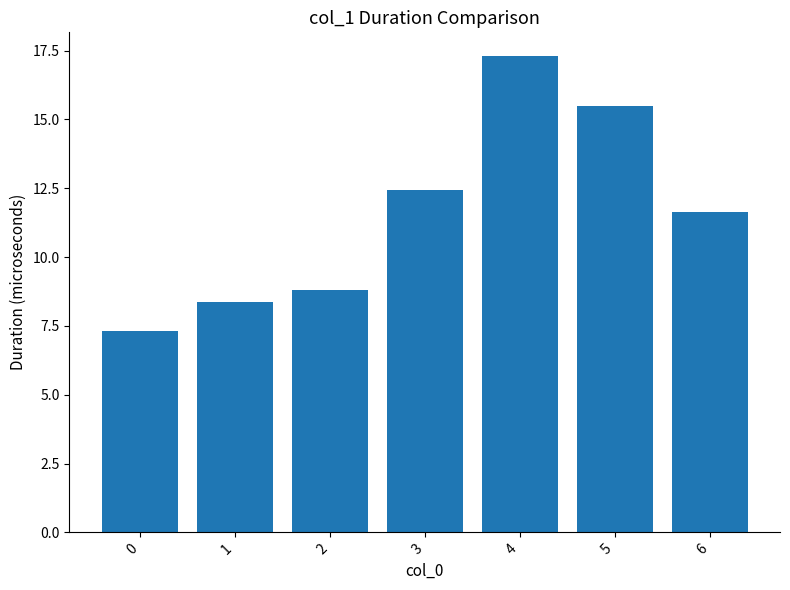

What is the value of the 2nd bar from the left?

8.4